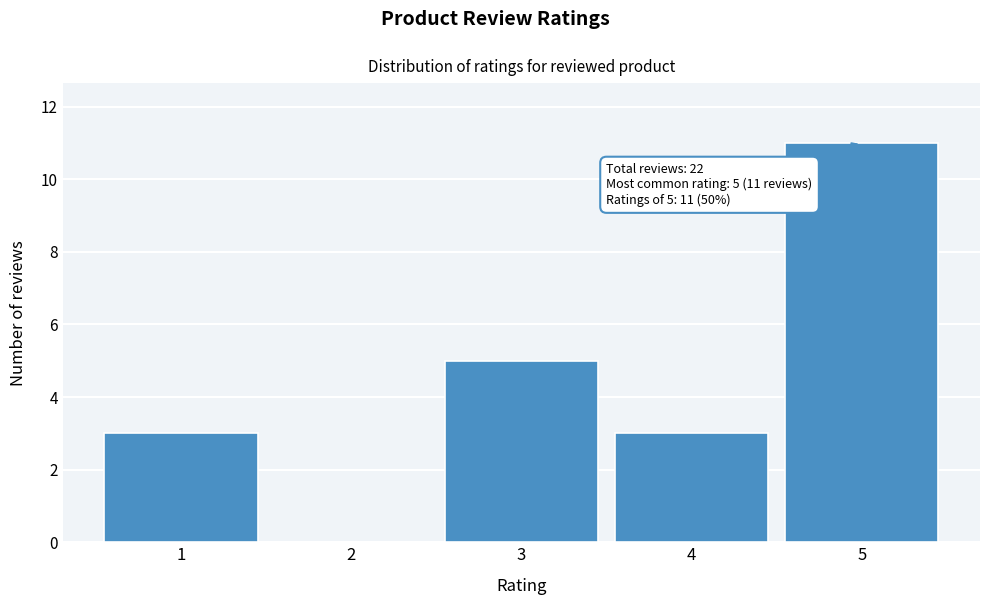

Over which range of the x-axis is the bar tallest?

4.5 to 5.5